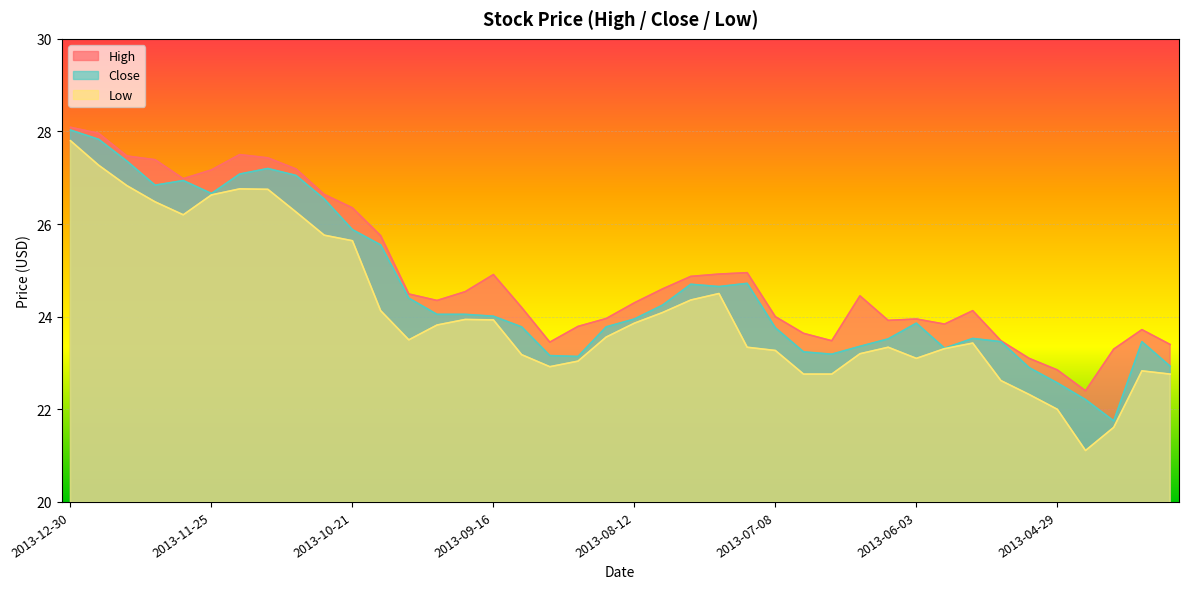

Rank the series at 2013-04-15 from highest to lowest value.

High, Close, Low